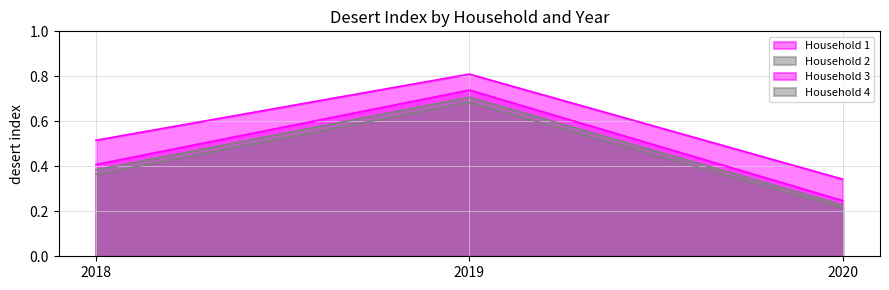

What is the maximum value shown in the chart?

0.8